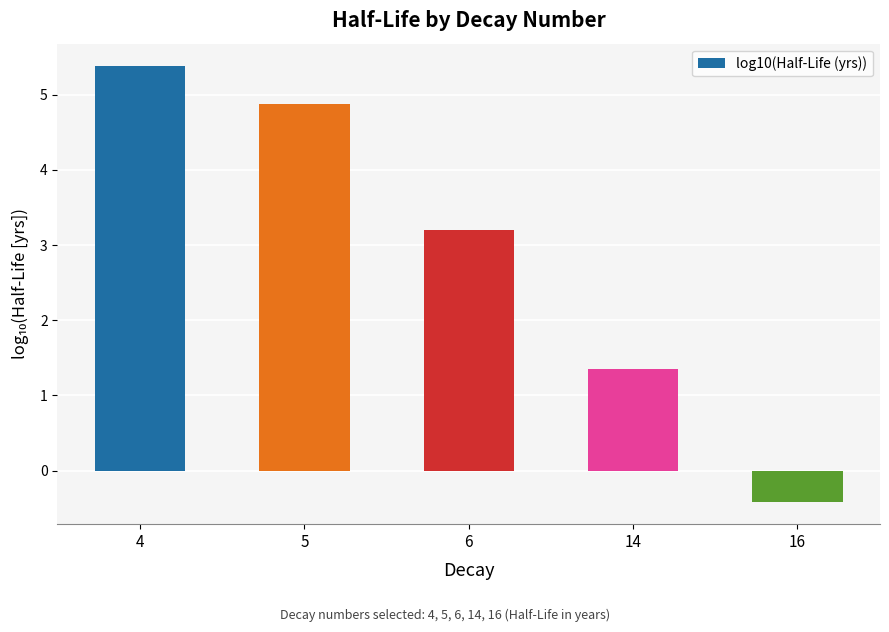

Which label corresponds to the smallest value in the chart?

16